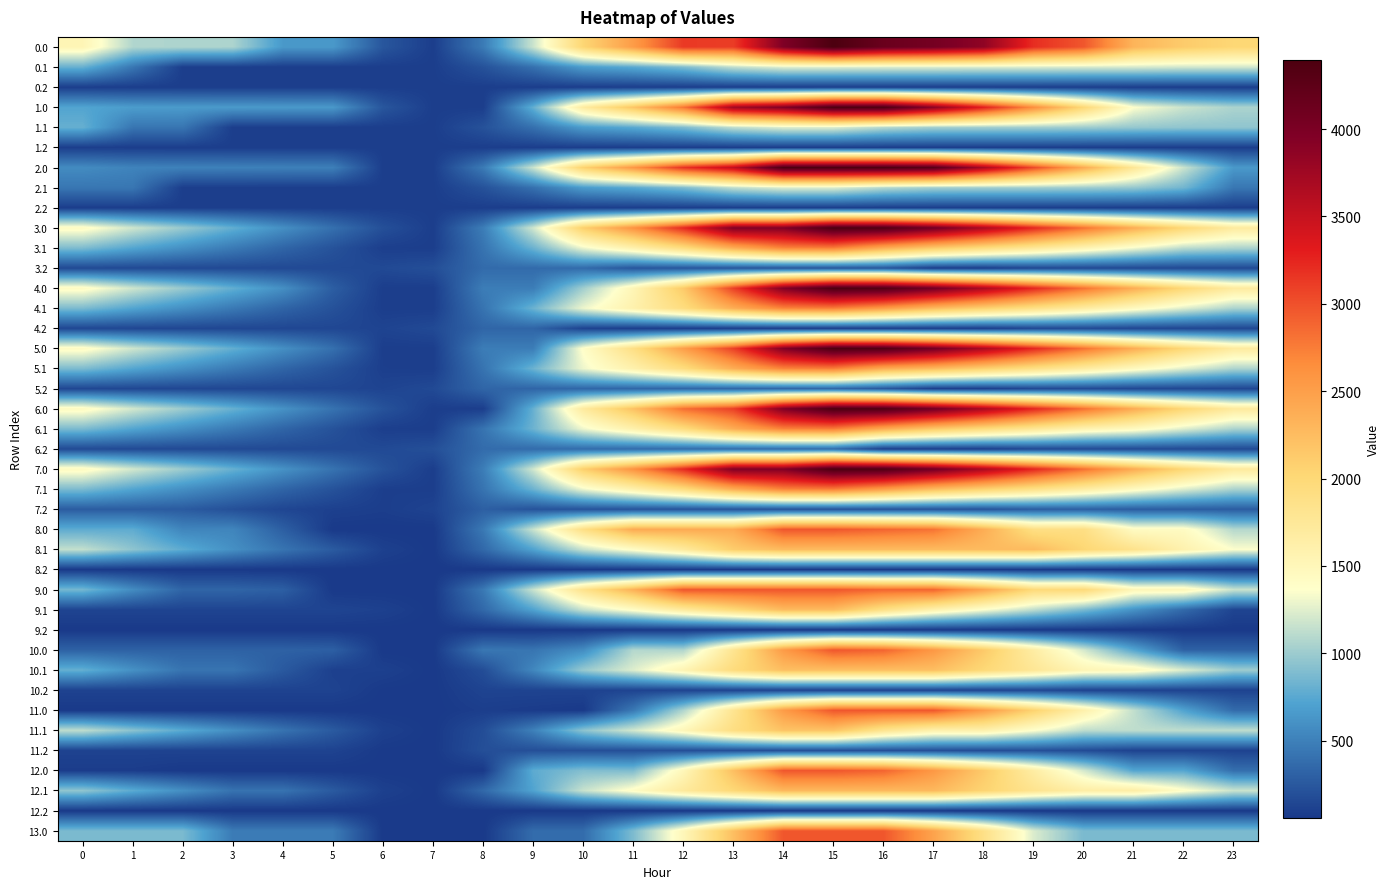

Reading left to right, list all the values displayed in this chart.

0.0: 0=1527.9	1=1073.9	2=1063.5	3=1059.0	4=651.6	5=651.6	6=239.4	7=87.8	8=465.0	9=1167.1	10=2028.9	11=2528.0	12=3131.6	13=3109.6	14=3966.6	15=4392.0	16=4138.6	17=4042.8	18=3854.2	19=3198.4	20=2966.3	21=2321.4	22=2127.2	23=2014.8
0.1: 0=804.0	1=439.3	2=87.8	3=87.8	4=87.8	5=87.8	6=87.8	7=87.8	8=211.8	9=401.0	10=672.3	11=758.4	12=891.7	13=1130.7	14=1243.3	15=1243.3	16=1232.8	17=1232.8	18=1227.4	19=1227.2	20=1212.5	21=1212.5	22=1192.5	23=1192.5
0.2: 0=87.8	1=87.8	2=87.8	3=87.8	4=87.8	5=87.8	6=87.8	7=87.8	8=87.8	9=87.8	10=87.8	11=87.8	12=87.8	13=87.8	14=87.8	15=87.8	16=87.8	17=87.8	18=87.8	19=87.8	20=87.8	21=87.8	22=87.8	23=87.8
1.0: 0=725.1	1=675.2	2=664.7	3=660.3	4=655.4	5=651.6	6=239.4	7=87.8	8=87.8	9=789.9	10=1693.3	11=2192.4	12=2796.0	13=3746.3	14=3966.6	15=4392.0	16=4392.0	17=3892.2	18=3299.6	19=2643.8	20=2007.6	21=1362.7	22=1168.5	23=1056.1
1.1: 0=798.7	1=434.0	2=434.0	3=87.8	4=87.8	5=87.8	6=87.8	7=87.8	8=211.8	9=401.0	10=672.3	11=758.4	12=891.7	13=1130.7	14=1243.3	15=1243.3	16=1094.5	17=1027.3	18=1021.9	19=1021.7	20=1007.0	21=974.3	22=954.2	23=954.2
1.2: 0=87.8	1=87.8	2=87.8	3=87.8	4=87.8	5=87.8	6=87.8	7=87.8	8=87.8	9=87.8	10=87.8	11=87.8	12=87.8	13=87.8	14=87.8	15=87.8	16=87.8	17=87.8	18=87.8	19=87.8	20=87.8	21=87.8	22=87.8	23=87.8
2.0: 0=569.2	1=519.2	2=508.8	3=504.4	4=499.4	5=495.6	6=87.8	7=87.8	8=465.0	9=1167.1	10=2070.4	11=2569.6	12=3173.2	13=3535.0	14=4392.0	15=4392.0	16=4392.0	17=4296.2	18=3703.6	19=3047.8	20=2411.6	21=1766.8	22=1168.5	23=652.0
2.1: 0=439.3	1=439.3	2=87.8	3=87.8	4=87.8	5=87.8	6=87.8	7=87.8	8=211.8	9=401.0	10=672.3	11=758.4	12=891.7	13=1130.7	14=1243.3	15=1243.3	16=1094.5	17=1027.3	18=1021.9	19=1021.7	20=1007.0	21=974.3	22=842.7	23=439.3
2.2: 0=87.8	1=87.8	2=87.8	3=87.8	4=87.8	5=87.8	6=87.8	7=87.8	8=87.8	9=87.8	10=87.8	11=87.8	12=87.8	13=87.8	14=87.8	15=87.8	16=87.8	17=87.8	18=87.8	19=87.8	20=87.8	21=87.8	22=87.8	23=87.8
3.0: 0=1425.9	1=1185.0	2=983.7	3=788.3	4=592.5	5=397.8	6=198.8	7=87.8	8=479.1	9=1188.9	10=2095.9	11=2606.7	12=3220.0	13=3953.4	14=3953.4	15=4392.0	16=4351.7	17=4065.0	18=3685.5	19=3242.9	20=2819.8	21=2388.1	22=2003.0	23=1699.6
3.1: 0=885.2	1=733.6	2=595.3	3=462.3	4=332.3	5=216.4	6=94.0	7=87.8	8=420.7	9=818.8	10=1299.0	11=1594.0	12=1936.2	13=2384.1	14=2705.5	15=2743.0	16=2403.4	17=2145.2	18=1948.9	19=1757.8	20=1552.2	21=1328.6	22=1117.6	23=1060.5
3.2: 0=160.0	1=160.0	2=160.0	3=160.0	4=160.0	5=160.0	6=160.0	7=194.0	8=368.0	9=368.0	10=368.0	11=240.7	12=240.7	13=240.7	14=240.7	15=240.7	16=240.7	17=87.8	18=88.8	19=148.2	20=160.0	21=160.0	22=160.0	23=160.0
4.0: 0=1425.9	1=1185.0	2=983.7	3=788.3	4=592.5	5=286.8	6=87.8	7=87.8	8=479.1	9=479.1	10=1014.7	11=1525.6	12=2138.8	13=3091.8	14=3953.4	15=4392.0	16=4351.7	17=4065.0	18=3685.5	19=3242.9	20=2819.8	21=2388.1	22=2003.0	23=1699.6
4.1: 0=879.0	1=727.4	2=589.1	3=456.1	4=326.1	5=210.2	6=87.8	7=87.8	8=420.7	9=818.8	10=1299.0	11=1594.0	12=1936.2	13=2384.1	14=2705.5	15=2743.0	16=2530.3	17=2272.2	18=2075.9	19=1884.8	20=1679.2	21=1455.6	22=1244.6	23=1054.3
4.2: 0=144.4	1=144.4	2=144.4	3=144.4	4=144.4	5=144.4	6=126.5	7=160.5	8=334.5	9=334.5	10=119.8	11=87.8	12=87.8	13=87.8	14=87.8	15=87.8	16=87.8	17=87.8	18=88.8	19=148.2	20=160.0	21=144.4	22=144.4	23=144.4
5.0: 0=1425.9	1=1185.0	2=983.7	3=788.3	4=592.5	5=397.8	6=87.8	7=87.8	8=479.1	9=479.1	10=1386.2	11=1897.0	12=2510.2	13=3091.8	14=3953.4	15=4392.0	16=4351.7	17=4065.0	18=3685.5	19=3242.9	20=2819.8	21=2388.1	22=2003.0	23=1699.6
5.1: 0=885.2	1=733.6	2=595.3	3=462.3	4=332.3	5=216.4	6=94.0	7=87.8	8=420.7	9=818.8	10=1299.0	11=1594.0	12=1936.2	13=2384.1	14=2705.5	15=2743.0	16=2403.4	17=2278.4	18=2082.1	19=1890.9	20=1685.4	21=1461.8	22=1250.8	23=1060.5
5.2: 0=144.4	1=144.4	2=144.4	3=144.4	4=144.4	5=144.4	6=126.5	7=160.5	8=334.5	9=334.5	10=334.5	11=334.5	12=334.5	13=334.5	14=334.5	15=334.5	16=240.7	17=87.8	18=88.8	19=148.2	20=160.0	21=144.4	22=144.4	23=144.4
6.0: 0=1439.0	1=1199.1	2=998.8	3=804.5	4=609.6	5=415.9	6=217.9	7=87.9	8=87.9	9=797.6	10=1704.7	11=2215.5	12=2828.7	13=3095.8	14=3957.4	15=4396.0	16=4356.7	17=4071.0	18=3692.6	19=3250.9	20=2828.9	21=2398.2	22=2014.1	23=1711.7
6.1: 0=878.2	1=727.6	2=590.3	3=458.3	4=329.4	5=214.5	6=93.1	7=87.9	8=421.8	9=820.8	10=1302.1	11=1598.0	12=1941.2	13=2390.1	14=2712.5	15=2751.0	16=2412.4	17=2155.2	18=1959.9	19=1769.8	20=1565.3	21=1451.7	22=1241.8	23=1052.5
6.2: 0=163.0	1=163.0	2=163.0	3=163.0	4=163.0	5=163.0	6=163.0	7=198.0	8=373.0	9=373.0	10=373.0	11=373.0	12=373.0	13=373.0	14=373.0	15=373.0	16=87.9	17=87.9	18=89.9	19=150.3	20=163.0	21=163.0	22=163.0	23=163.0
7.0: 0=1439.0	1=1199.1	2=998.8	3=804.5	4=609.6	5=415.9	6=217.9	7=87.9	8=479.2	9=1188.9	10=2096.0	11=2606.8	12=3220.0	13=3957.4	14=3957.4	15=4396.0	16=4356.7	17=4071.0	18=3692.6	19=3250.9	20=2828.9	21=2398.2	22=2014.1	23=1711.7
7.1: 0=878.2	1=727.6	2=590.3	3=458.3	4=329.4	5=214.5	6=93.1	7=87.9	8=421.8	9=820.8	10=1302.1	11=1598.0	12=1941.2	13=2390.1	14=2712.5	15=2751.0	16=2521.5	17=2264.3	18=2069.0	19=1878.9	20=1674.3	21=1451.7	22=1241.8	23=1052.5
7.2: 0=281.2	1=281.2	2=270.9	3=201.3	4=138.2	5=104.9	6=87.9	7=122.9	8=297.9	9=220.6	10=220.6	11=220.6	12=220.6	13=220.6	14=220.6	15=220.6	16=220.6	17=220.6	18=222.6	19=283.0	20=295.7	21=281.2	22=281.2	23=281.2
8.0: 0=772.5	1=772.5	2=530.7	3=530.7	4=294.5	5=59.4	6=59.4	7=59.4	8=450.7	9=1160.4	10=1895.0	11=2405.8	12=2405.8	13=2405.8	14=2968.0	15=2968.0	16=2887.3	17=2805.4	18=2385.5	19=1902.5	20=1902.5	21=1430.4	22=1430.4	23=1086.6
8.1: 0=1139.5	1=947.5	2=768.8	3=595.4	4=425.1	5=268.7	6=106.0	7=59.4	8=352.6	9=711.1	10=1151.7	11=1407.1	12=1709.7	13=2118.0	14=2270.5	15=2268.4	16=2268.4	17=2268.4	18=2268.4	19=2268.4	20=2022.4	21=1837.3	22=1586.0	23=1355.3
8.2: 0=59.4	1=59.4	2=59.4	3=59.4	4=59.4	5=59.4	6=59.4	7=59.4	8=59.4	9=59.4	10=59.4	11=59.4	12=59.4	13=59.4	14=59.4	15=59.4	16=59.4	17=59.4	18=59.4	19=59.4	20=59.4	21=59.4	22=59.4	23=59.4
9.0: 0=854.4	1=573.1	2=331.4	3=331.4	4=294.5	5=59.4	6=59.4	7=59.4	8=450.7	9=1160.4	10=1843.9	11=2354.8	12=2968.0	13=2968.0	14=2968.0	15=2968.0	16=2887.3	17=2887.3	18=2467.4	19=1984.4	20=1984.4	21=1512.3	22=1512.3	23=1168.5
9.1: 0=129.4	1=129.4	2=129.4	3=129.4	4=129.4	5=129.4	6=106.0	7=59.4	8=352.6	9=711.1	10=1151.7	11=1407.1	12=1709.7	13=1988.6	14=2270.5	15=2268.4	16=1888.3	17=1589.7	18=1353.0	19=1121.5	20=875.5	21=611.5	22=360.1	23=129.4
9.2: 0=59.4	1=59.4	2=59.4	3=59.4	4=59.4	5=59.4	6=59.4	7=59.4	8=59.4	9=59.4	10=59.4	11=59.4	12=59.4	13=59.4	14=59.4	15=59.4	16=59.4	17=59.4	18=59.4	19=59.4	20=59.4	21=59.4	22=59.4	23=59.4
10.0: 0=310.3	1=310.3	2=310.3	3=310.3	4=310.3	5=296.7	6=59.4	7=59.4	8=443.7	9=428.8	10=574.9	11=1081.2	12=1066.3	13=1800.8	14=2535.4	15=2968.0	16=2889.3	17=2564.2	18=2146.4	19=1665.3	20=1203.9	21=733.8	22=310.3	23=310.3
10.1: 0=793.2	1=603.2	2=426.5	3=426.5	4=258.2	5=103.9	6=103.9	7=59.4	8=183.3	9=539.7	10=982.4	11=1239.7	12=1544.3	13=1954.6	14=2238.4	15=2238.3	16=2238.3	17=2238.3	18=2003.6	19=1774.1	20=1530.1	21=1485.0	22=1235.6	23=1006.9
10.2: 0=119.4	1=119.4	2=119.4	3=119.4	4=119.4	5=119.4	6=63.0	7=59.4	8=124.0	9=124.0	10=124.0	11=124.0	12=124.0	13=124.0	14=124.0	15=124.0	16=124.0	17=124.0	18=124.0	19=145.8	20=119.4	21=119.4	22=119.4	23=119.4
11.0: 0=60.2	1=59.4	2=59.4	3=59.4	4=59.4	5=59.4	6=59.4	7=59.4	8=89.2	9=74.3	10=59.4	11=453.4	12=1064.1	13=1798.7	14=2533.3	15=2968.0	16=2968.0	17=2968.0	18=2550.1	19=2069.1	20=1607.6	21=1137.6	22=714.1	23=372.3
11.1: 0=1125.4	1=935.4	2=758.7	3=587.3	4=419.0	5=264.7	6=103.9	7=59.4	8=183.3	9=499.1	10=941.7	11=1199.1	12=1503.6	13=1914.0	14=2197.8	15=2197.7	16=1819.6	17=1598.9	18=1598.9	19=1369.4	20=1125.4	21=1125.4	22=1125.4	23=1125.4
11.2: 0=119.4	1=119.4	2=119.4	3=119.4	4=119.4	5=119.4	6=63.0	7=59.4	8=195.7	9=195.7	10=195.7	11=195.7	12=195.7	13=195.7	14=195.7	15=195.7	16=195.7	17=195.7	18=177.9	19=199.7	20=173.3	21=119.4	22=119.4	23=119.4
12.0: 0=80.0	1=80.0	2=59.4	3=59.4	4=59.4	5=59.4	6=59.4	7=59.4	8=59.4	9=768.6	10=903.0	11=888.1	12=1498.8	13=2233.4	14=2968.0	15=2968.0	16=2889.3	17=2564.2	18=2146.4	19=1665.3	20=1203.9	21=733.8	22=733.8	23=392.1
12.1: 0=957.1	1=767.1	2=590.4	3=419.0	4=419.0	5=264.7	6=103.9	7=59.4	8=354.6	9=715.0	10=1157.7	11=1415.0	12=1719.6	13=2003.5	14=2287.3	15=2287.2	16=2287.2	17=2287.2	18=2052.5	19=1823.0	20=1648.8	21=1648.8	22=1399.5	23=1170.8
12.2: 0=59.4	1=59.4	2=59.4	3=59.4	4=59.4	5=59.4	6=59.4	7=59.4	8=59.4	9=59.4	10=59.4	11=59.4	12=59.4	13=59.4	14=59.4	15=59.4	16=59.4	17=59.4	18=59.4	19=59.4	20=59.4	21=59.4	22=59.4	23=59.4
13.0: 0=873.9	1=873.9	2=873.9	3=468.5	4=468.5	5=468.5	6=59.4	7=59.4	8=59.4	9=374.8	10=374.8	11=885.6	12=1498.8	13=2233.4	14=2968.0	15=2968.0	16=2968.0	17=2471.2	18=1881.6	19=1228.9	20=873.9	21=873.9	22=873.9	23=873.9